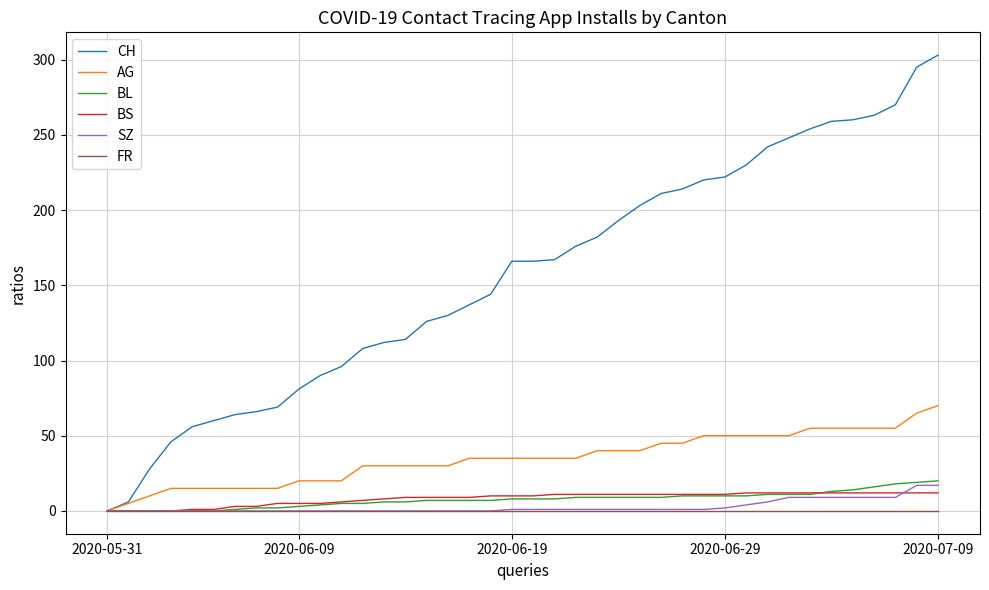

How many values in the CH series are below 166?

19